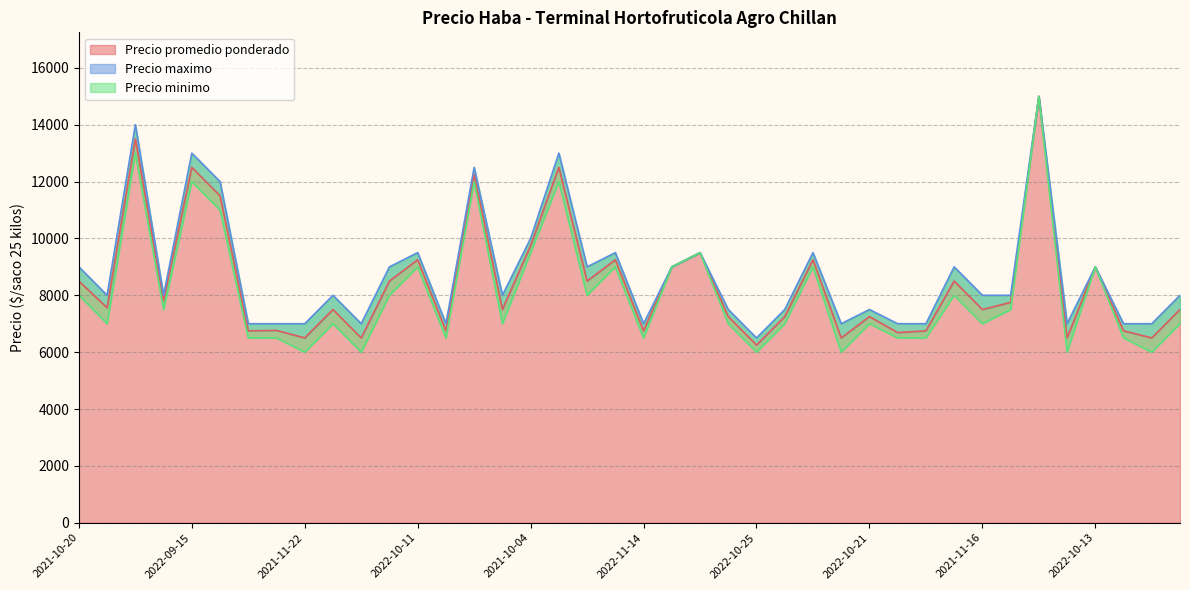

Which series has the largest total across all categories?

Precio maximo